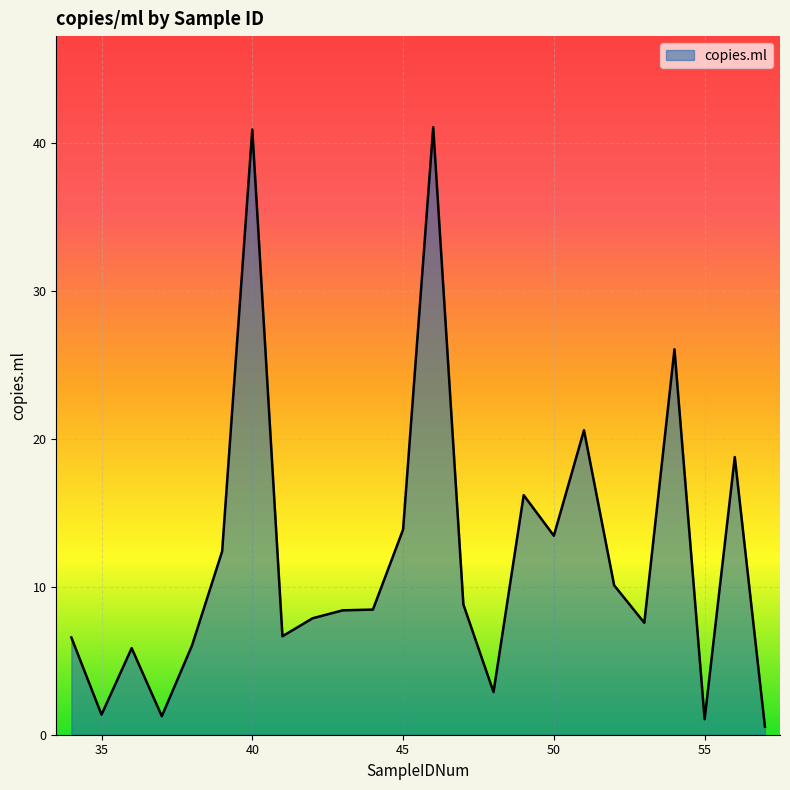

What is the difference between the maximum and minimum values?

40.5